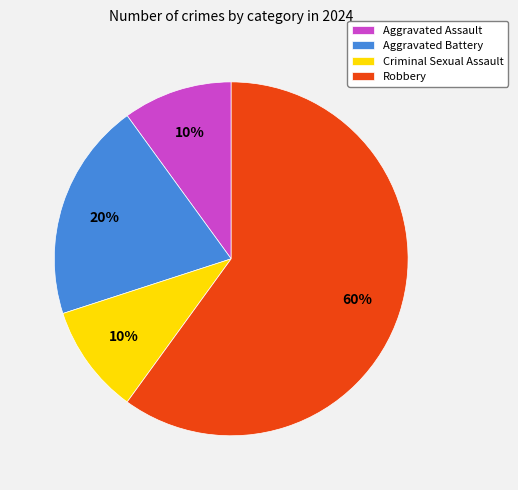

Between Robbery and Aggravated Battery, which is larger?

Robbery